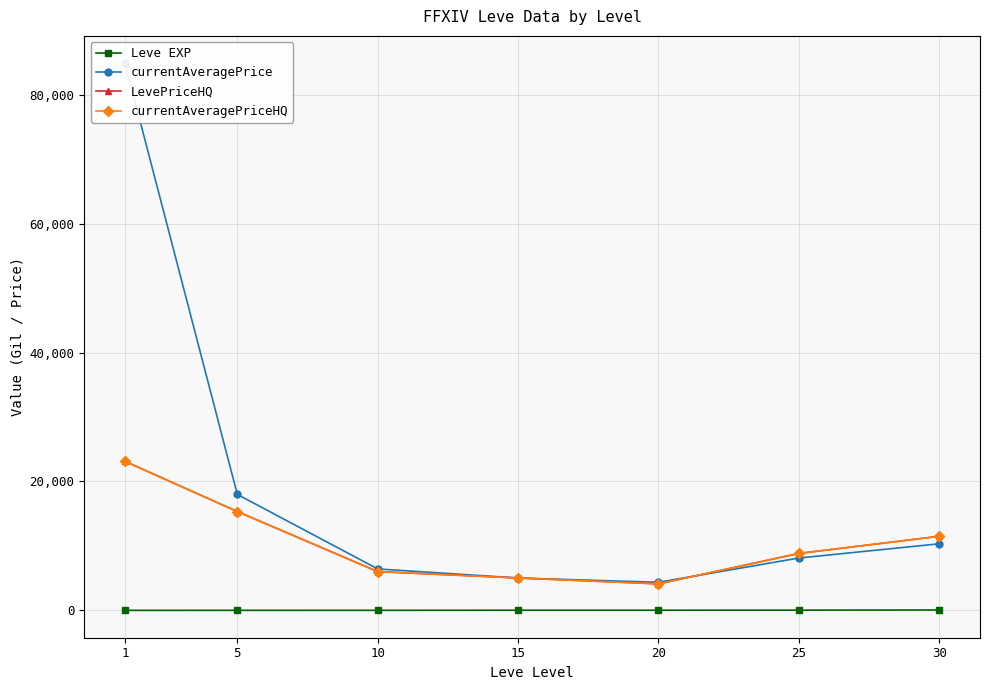

What is the total value across all series at 30?

33380.8